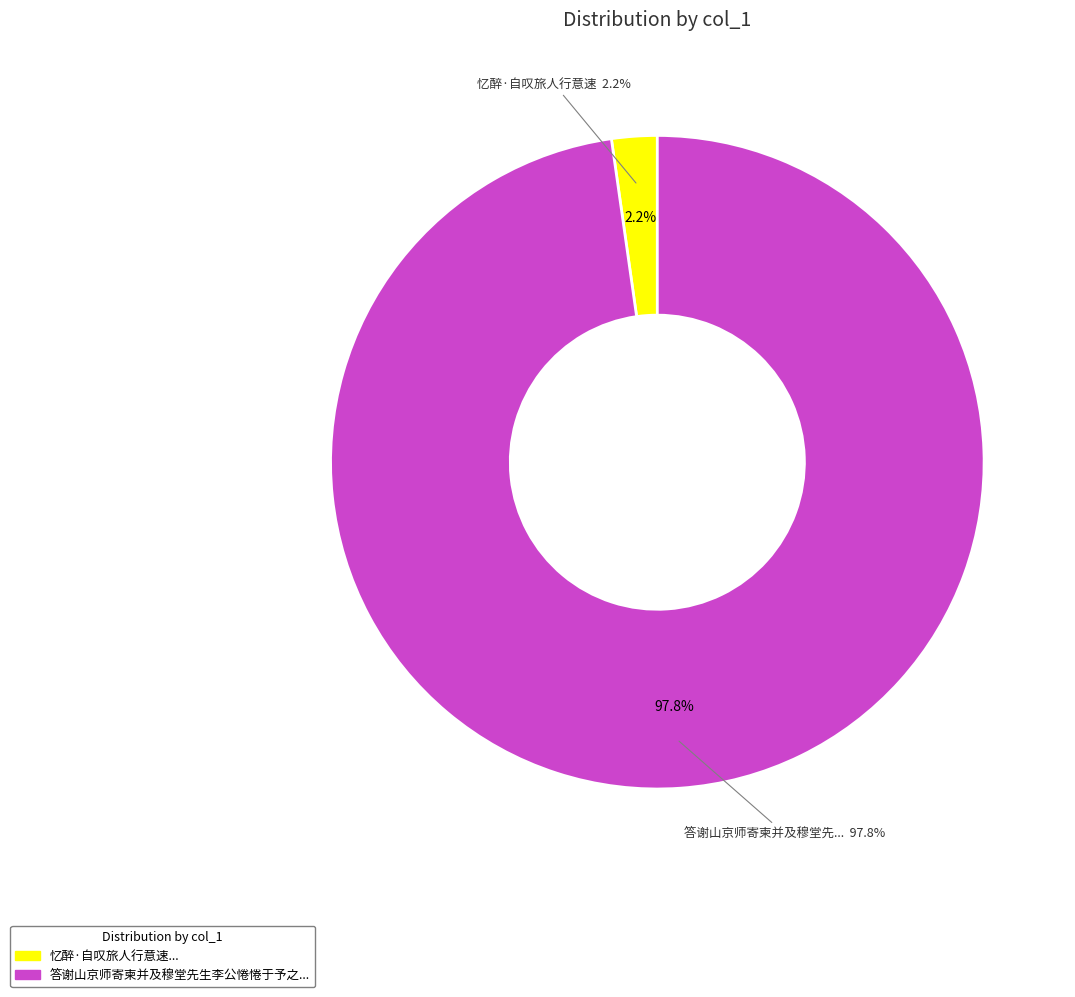

What percentage do 答谢山京师寄柬并及穆堂先生李公惓惓于予之意速余北行谢未能也 and 忆醉·自叹旅人行意速 together represent?

100.0%